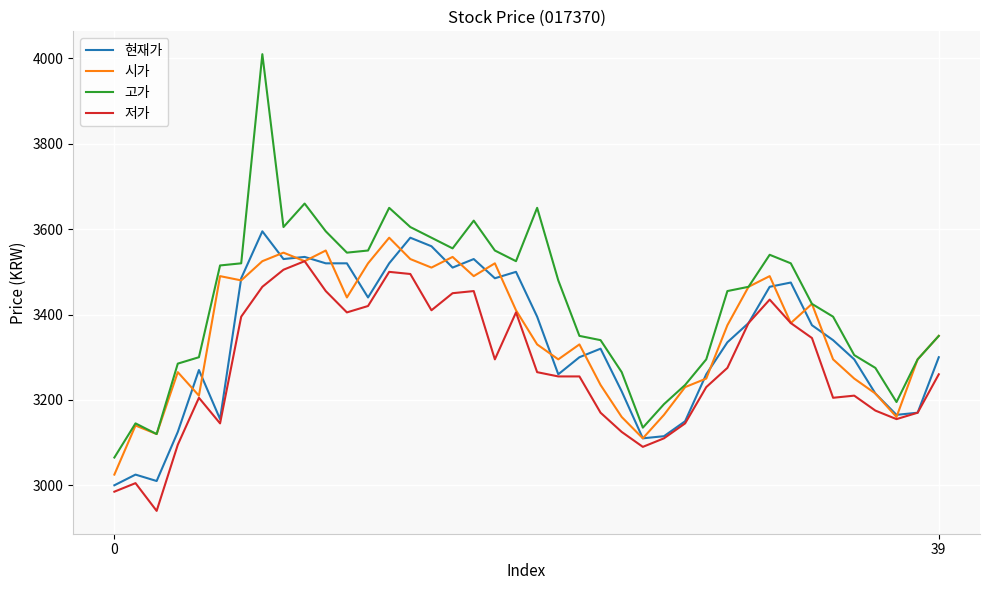

What is the sum of all 현재가 values?

133540